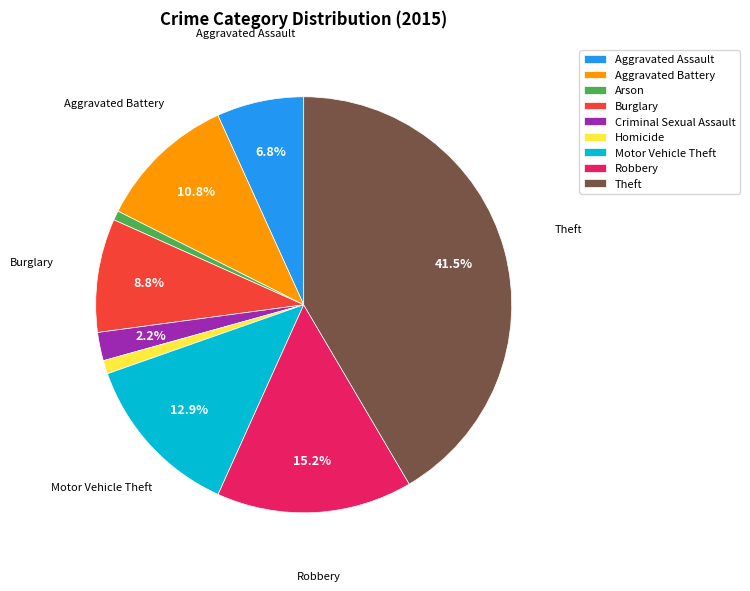

Approximately how many times larger is the value at Motor Vehicle Theft compared to Robbery?

0.8